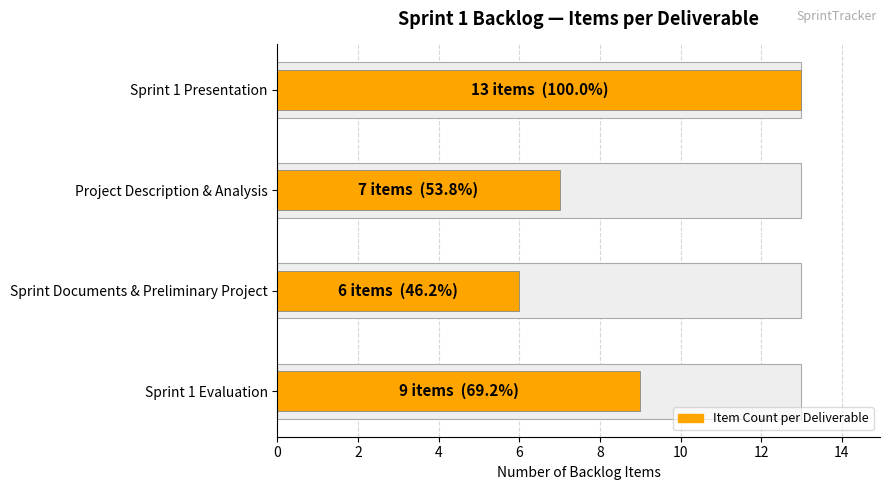

What is the average value?

9